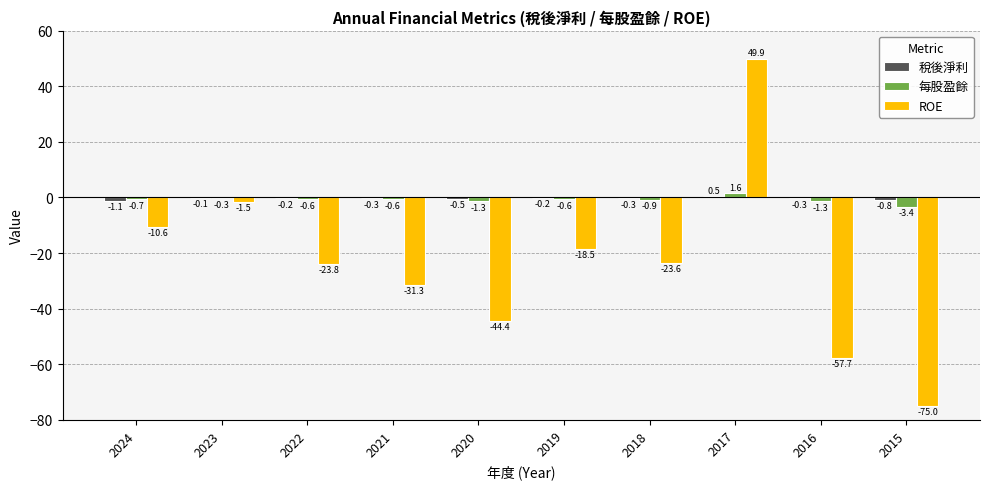

Between 2020 and 2017, which series saw the biggest shift?

ROE